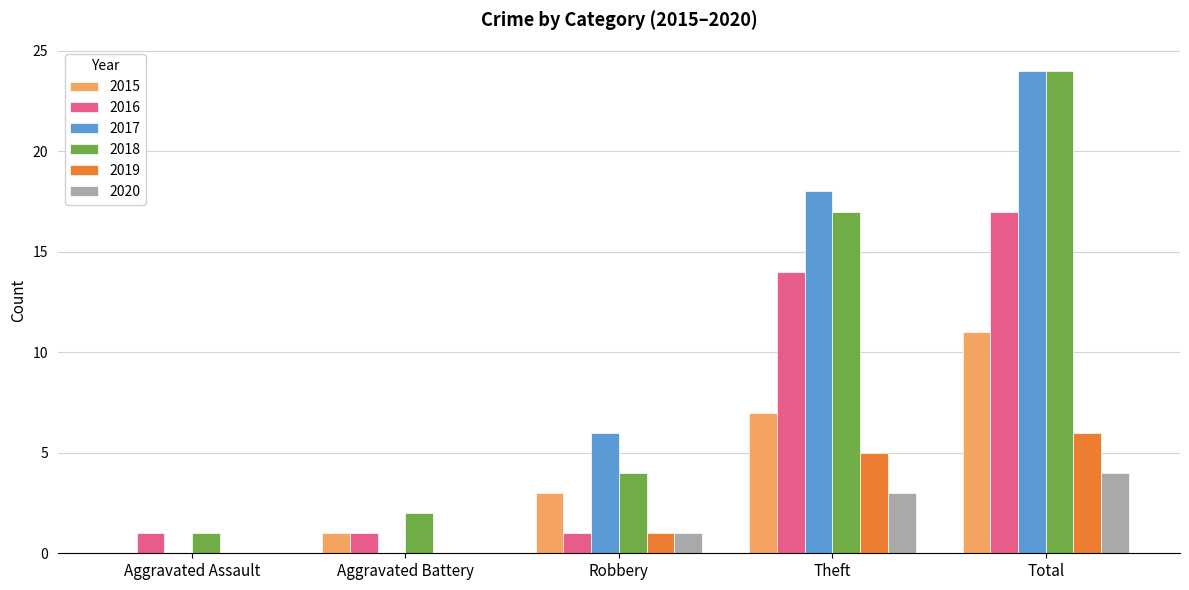

The value of 2015 at Aggravated Battery is 1. True or false?

True